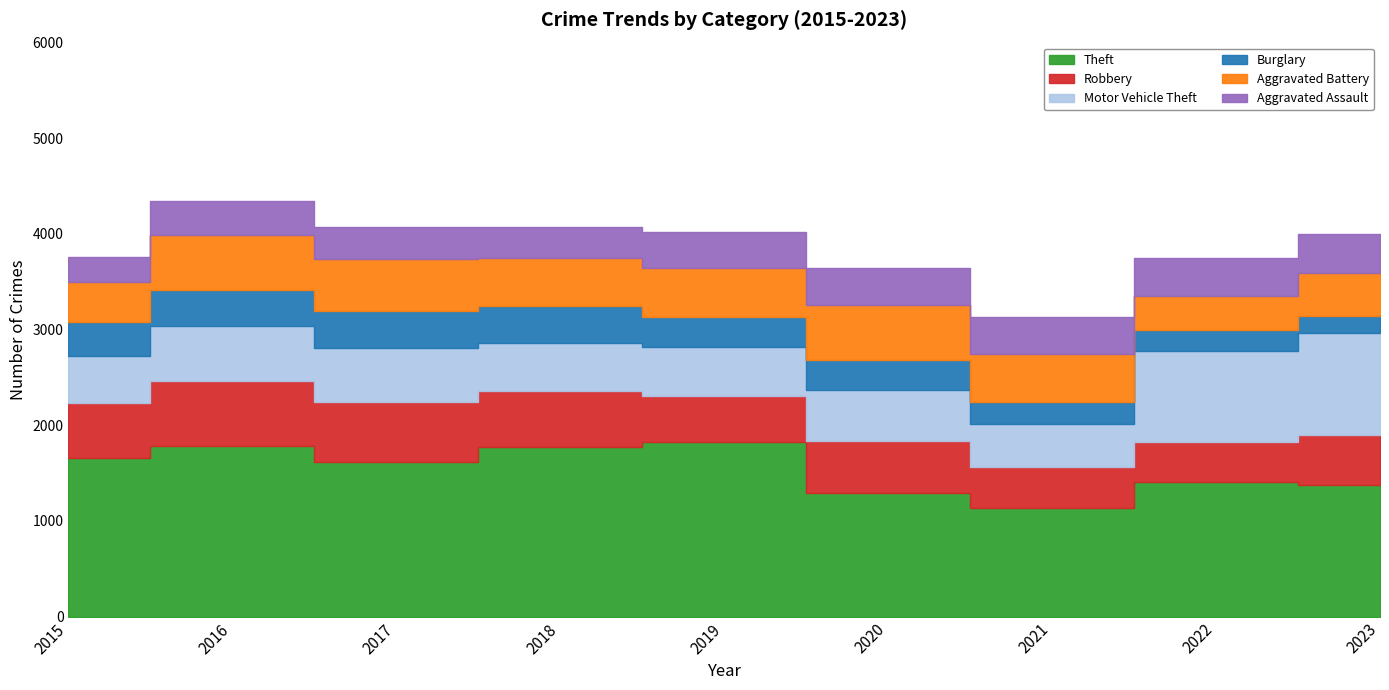

Reading left to right, extract all data points from this chart.

Theft: 1657	1779	1614	1773	1822	1290	1135	1406	1372
Robbery: 573	683	624	584	479	545	426	421	531
Motor Vehicle Theft: 498	572	567	503	518	538	457	949	1061
Burglary: 349	377	394	386	316	311	230	216	175
Aggravated Battery: 417	582	539	501	509	568	500	362	456
Aggravated Assault: 265	349	333	330	377	389	380	390	408